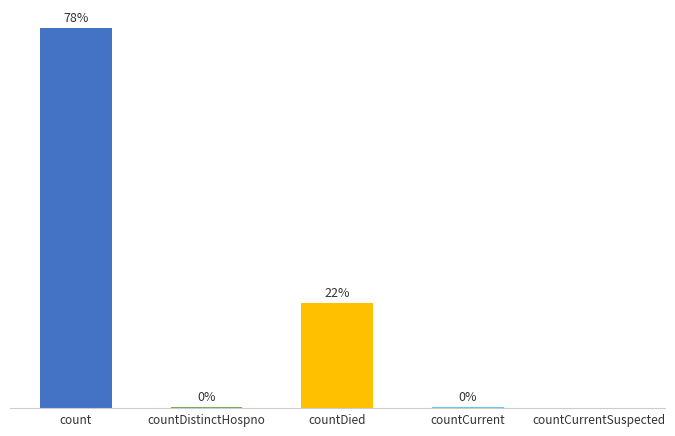

At which label is the value closest to 9297?

countDied